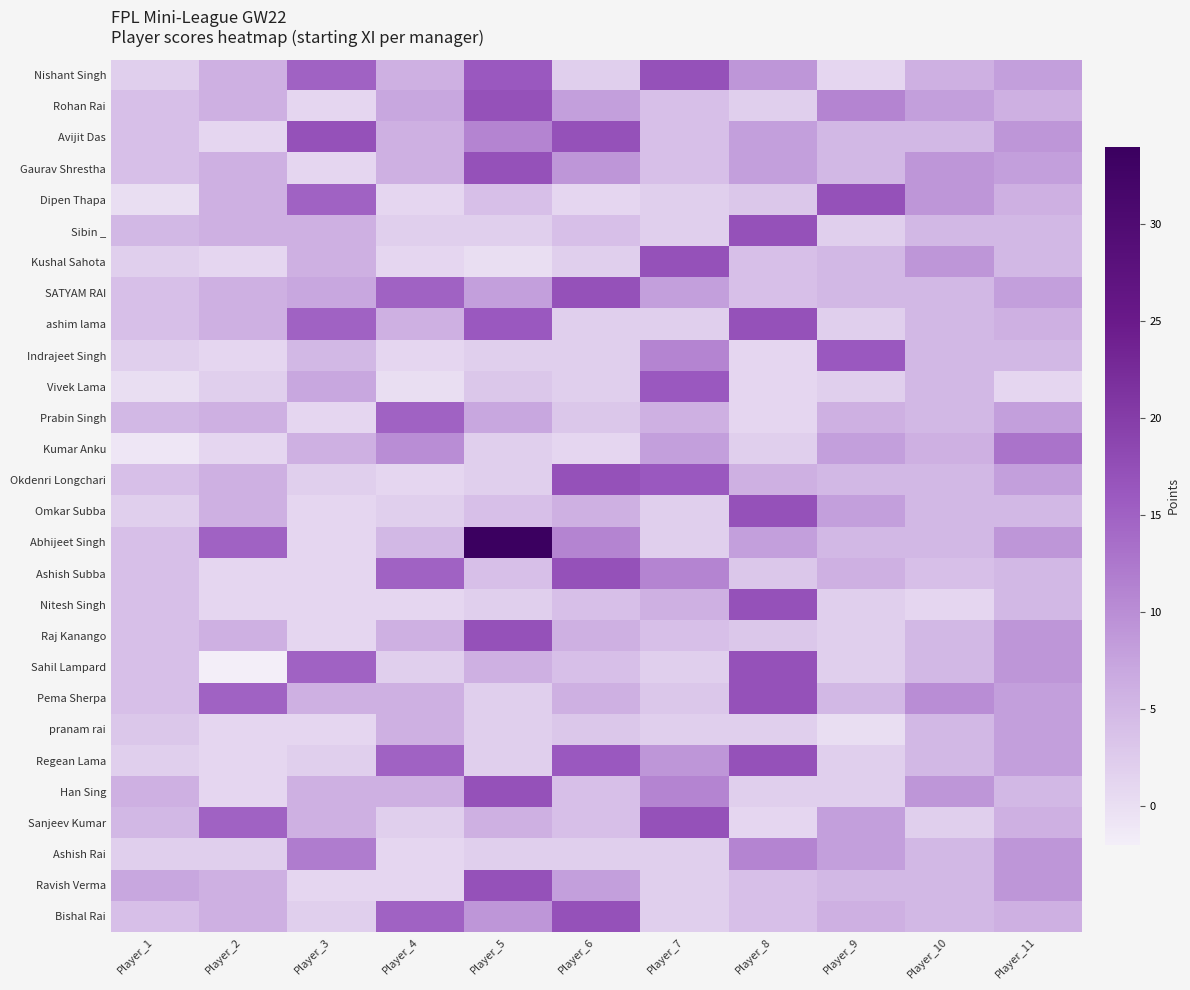

List the series in order of their peak value, highest first.

Abhijeet Singh, Nishant Singh, Rohan Rai, Avijit Das, Gaurav Shrestha, Dipen Thapa, Sibin _, Kushal Sahota, SATYAM RAI, ashim lama, Okdenri Longchari, Omkar Subba, Ashish Subba, Nitesh Singh, Raj Kanango, Sahil Lampard, Pema Sherpa, Regean Lama, Han Sing, Sanjeev Kumar, Ravish Verma, Bishal Rai, Indrajeet Singh, Vivek Lama, Prabin Singh, Kumar Anku, Ashish Rai, pranam rai